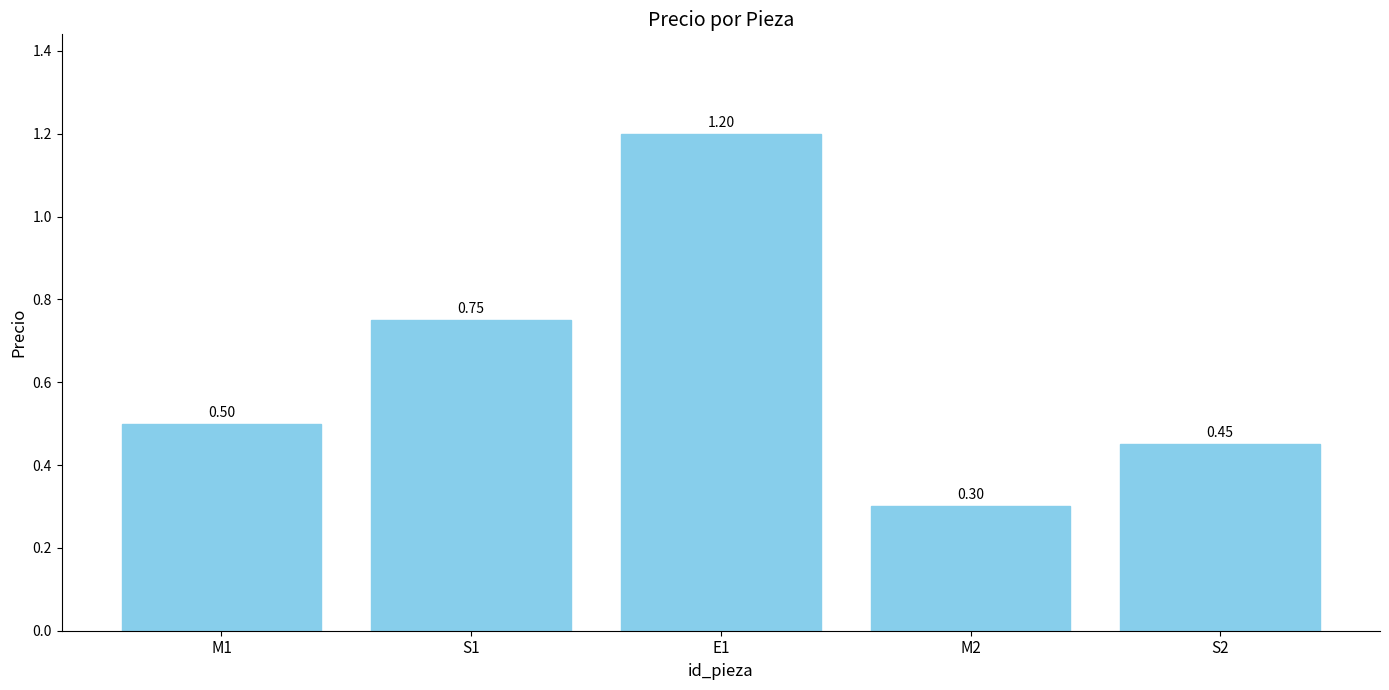

Which category has the lowest value across all series?

M2